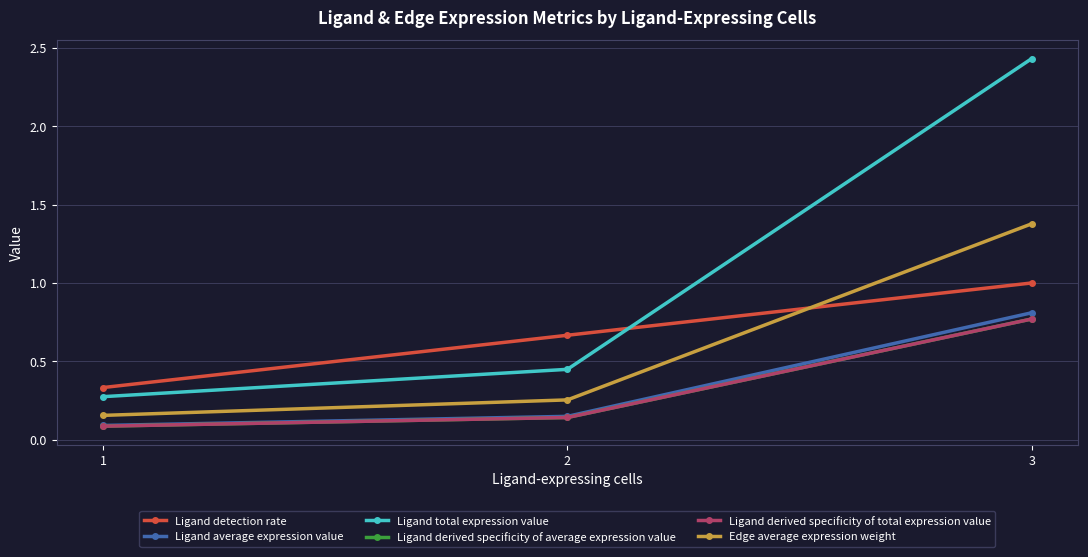

Which category has the lowest value across all series?

1